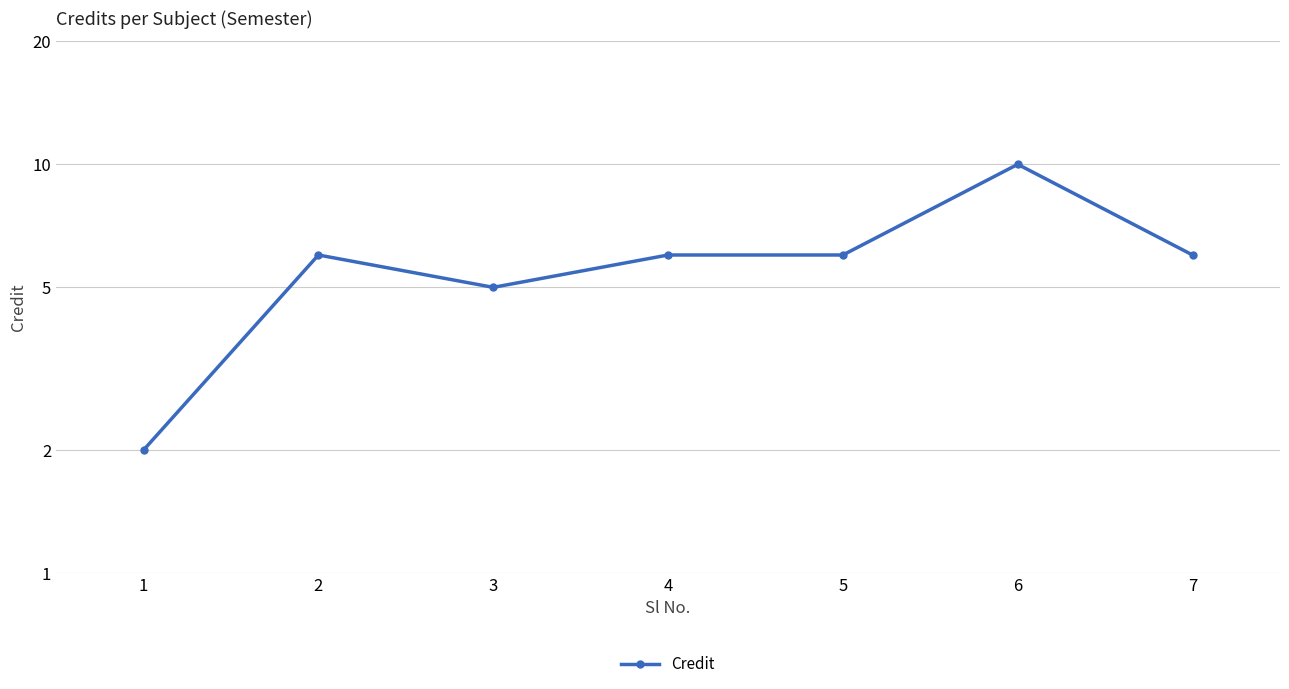

True or false: the data shows 6 at 7.

True